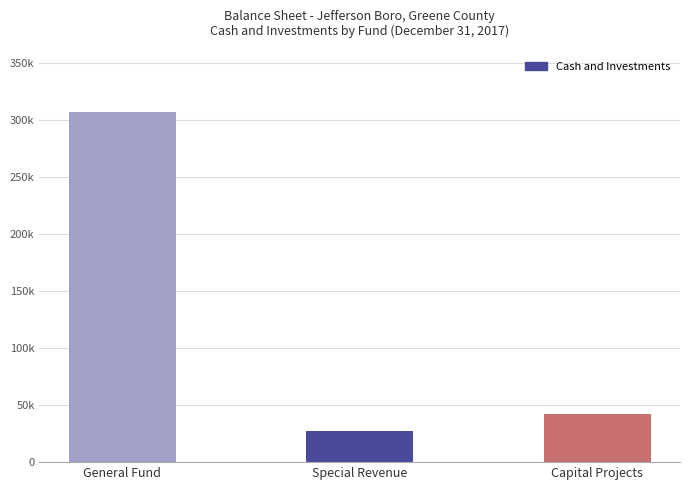

Reading right to left, extract all data points from this chart.

Capital Projects=42261	Special Revenue=27465	General Fund=307242